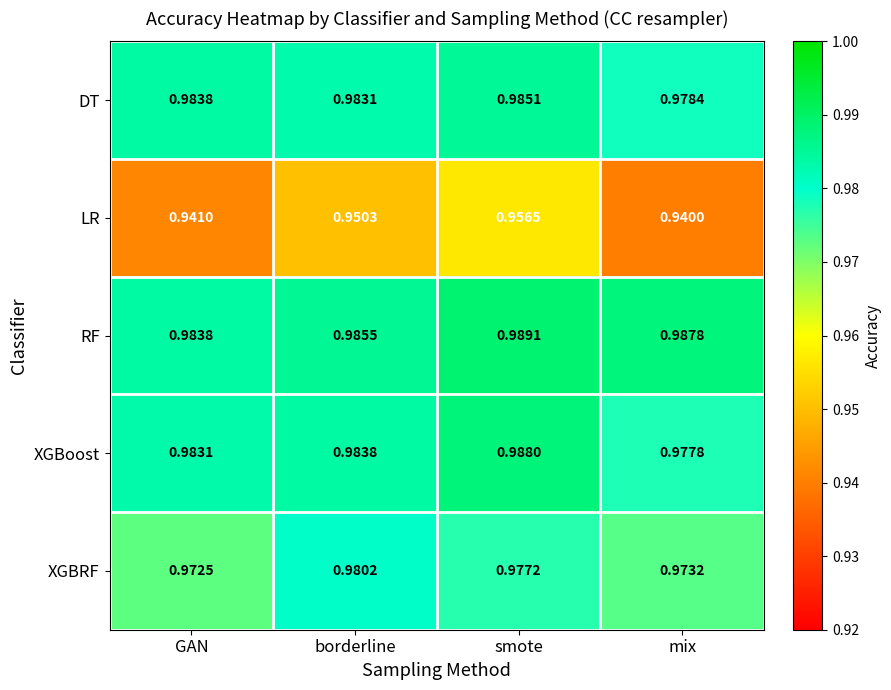

Which series has the largest total across all categories?

RF